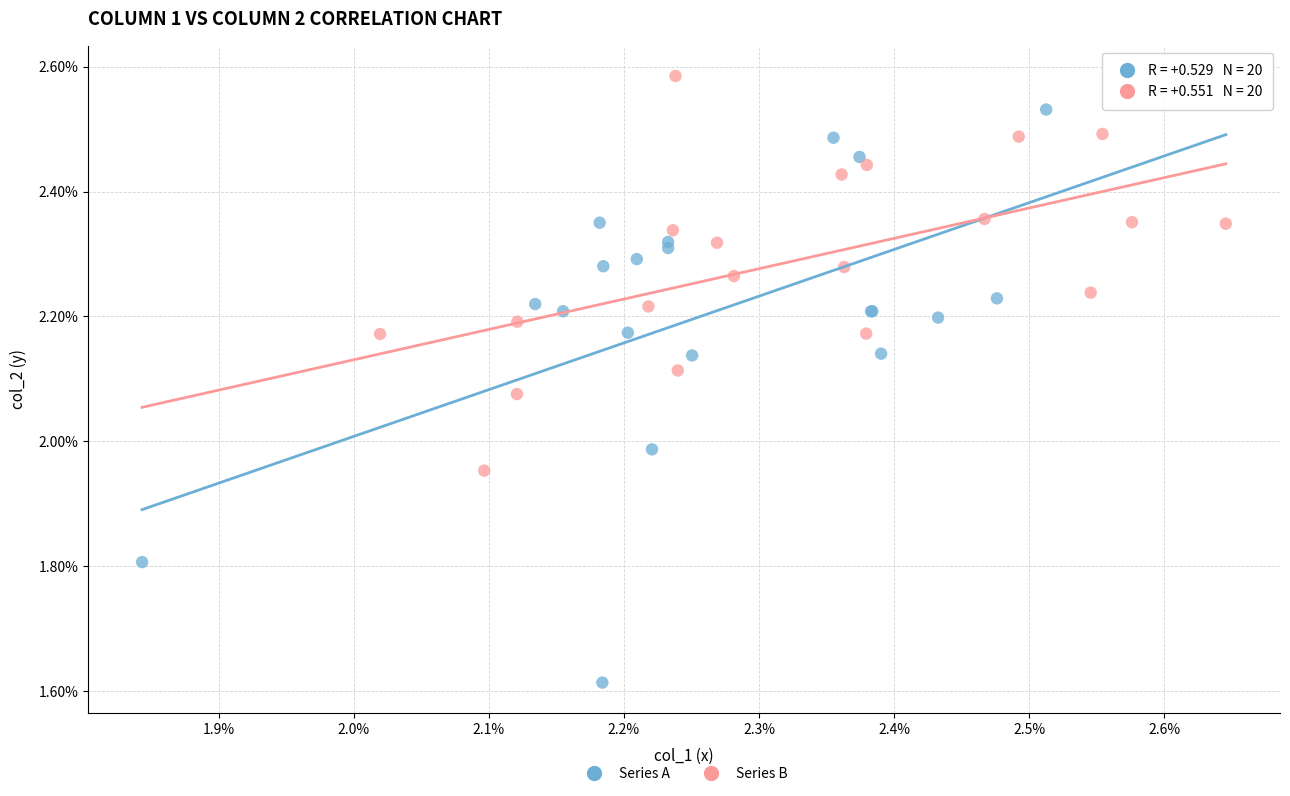

Which series reaches the maximum Y coordinate?

Series B